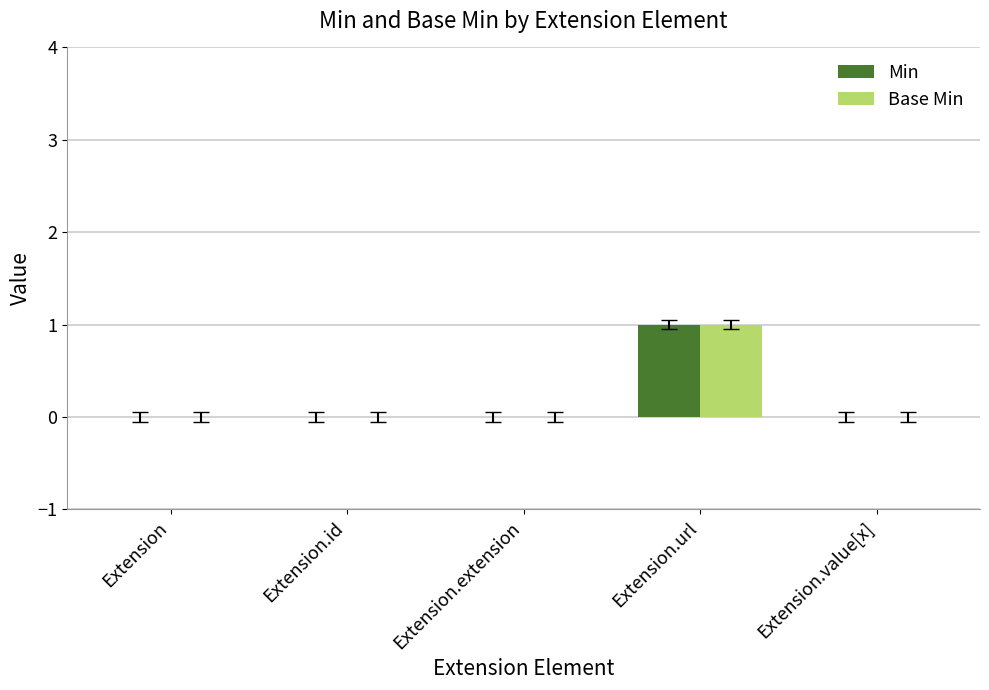

Which category has the highest value in the Base Min series?

Extension.url